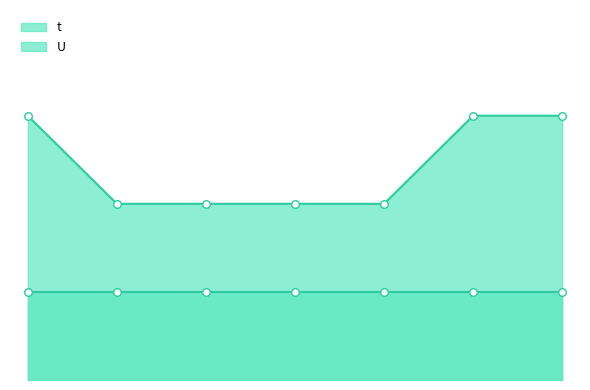

What is the change in value from 1 to 5?

-1